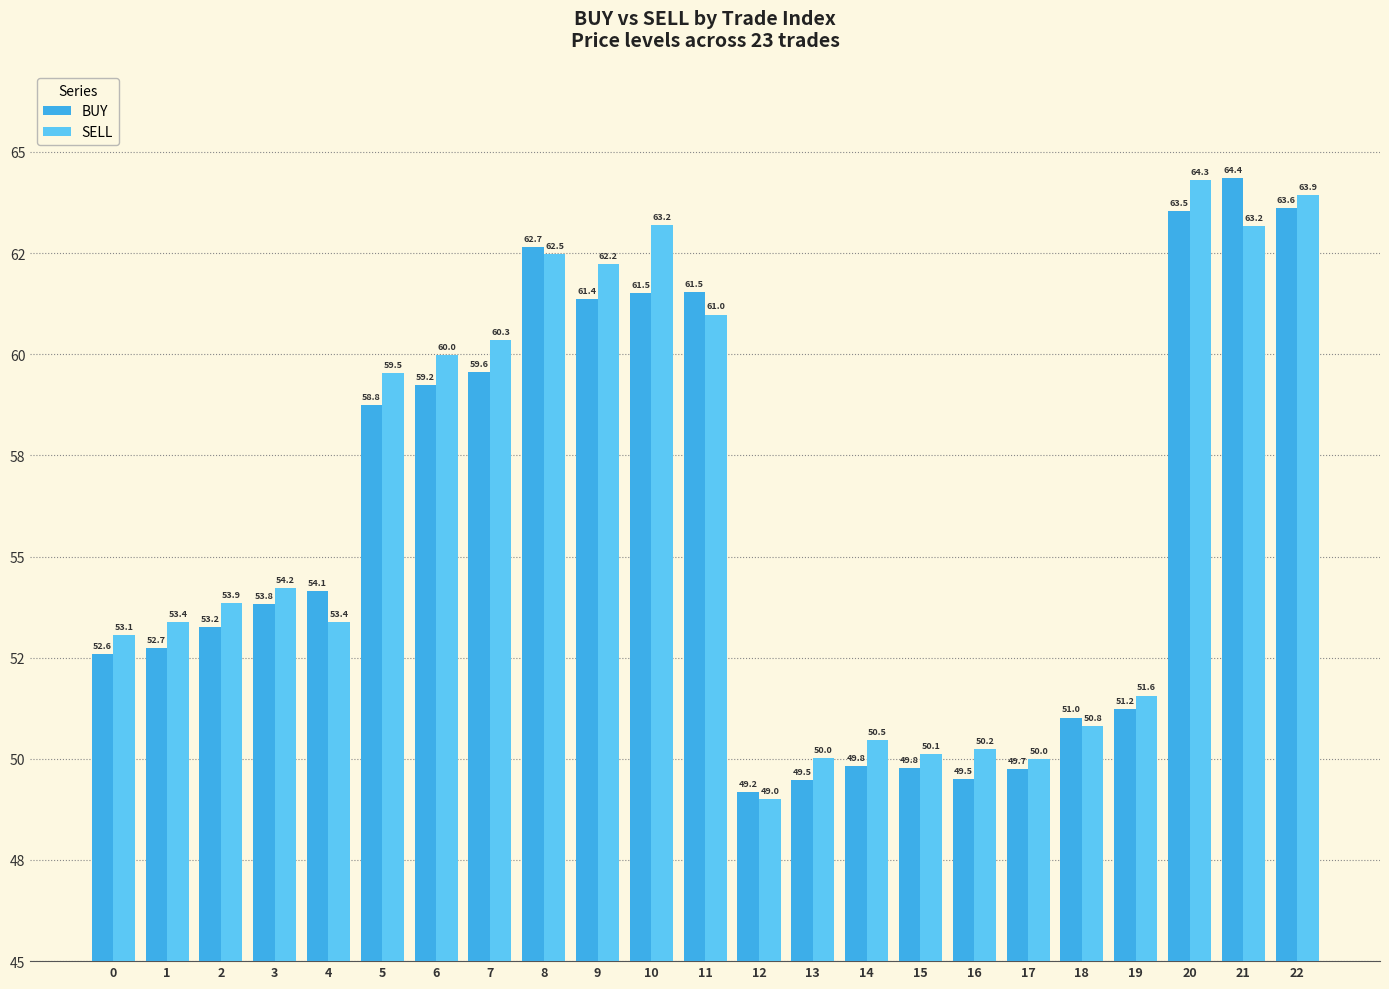

Which series has the largest total across all categories?

SELL